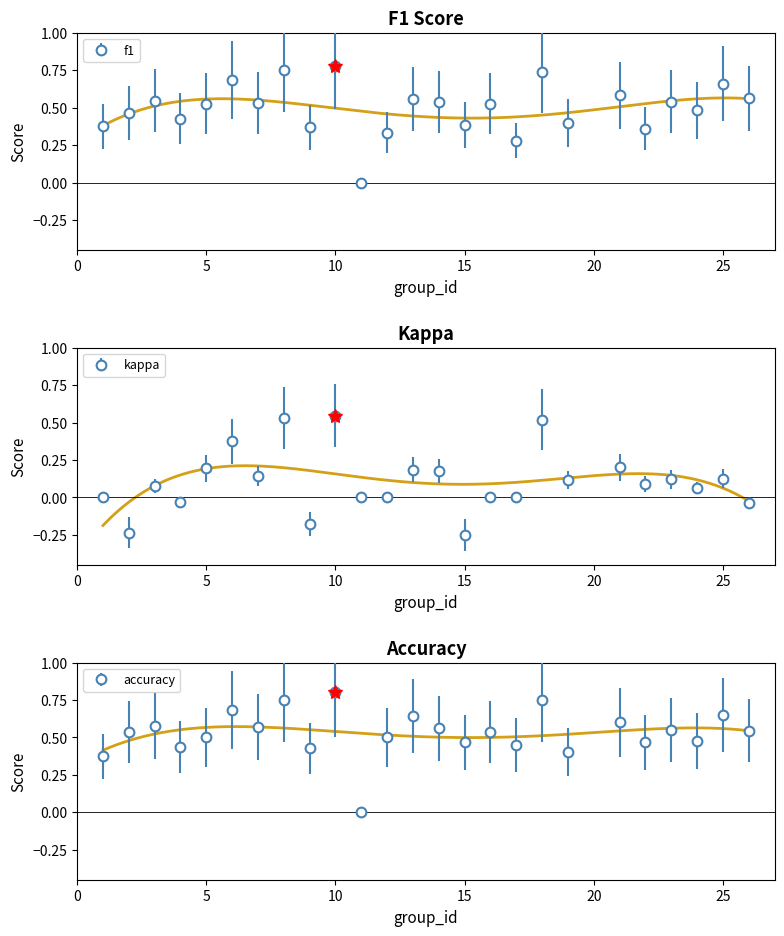

Rank the series at 4 from lowest to highest value.

kappa, f1, accuracy